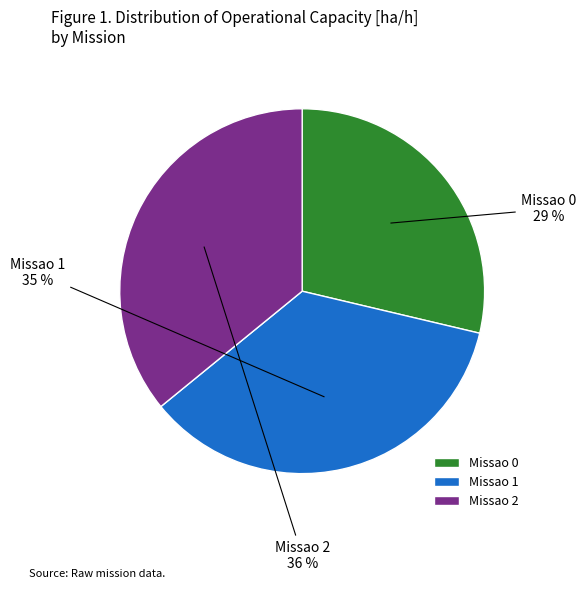

How many slices are in this pie chart?

3